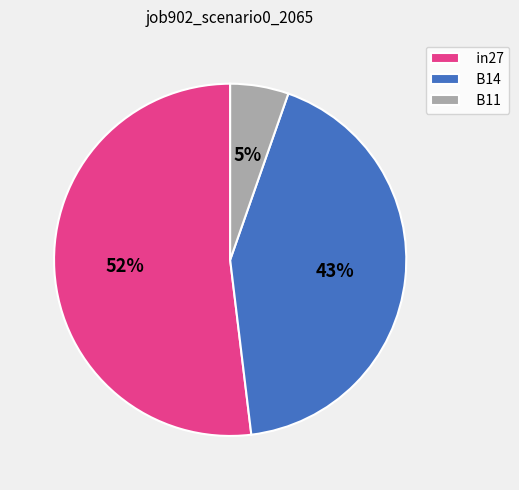

Count the number of slices in the pie.

3